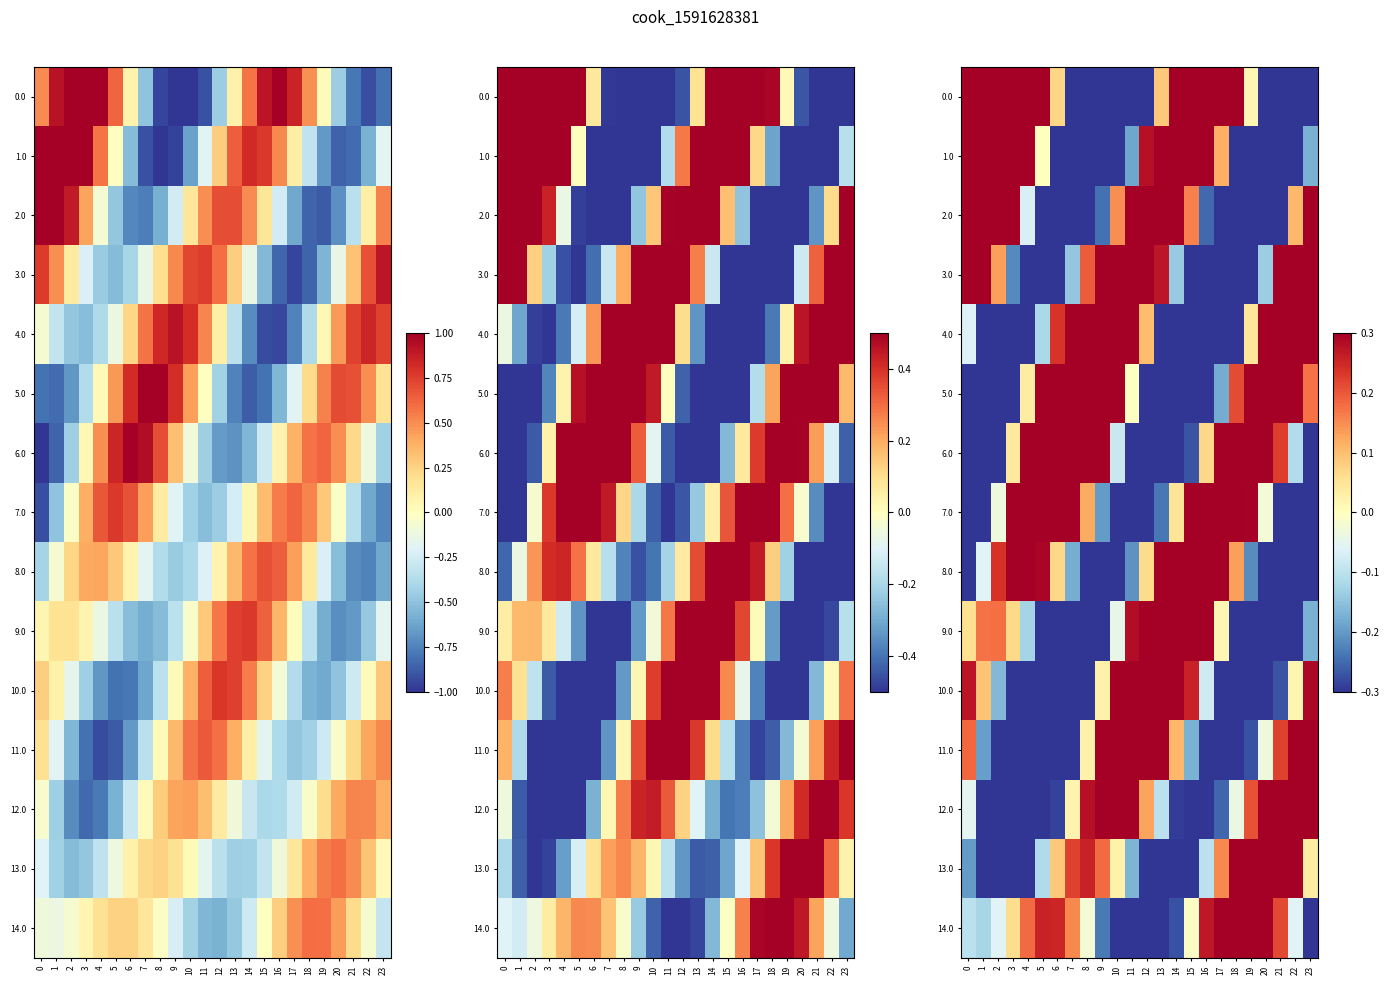

Which category has the lowest value in the 4.0 series?

16